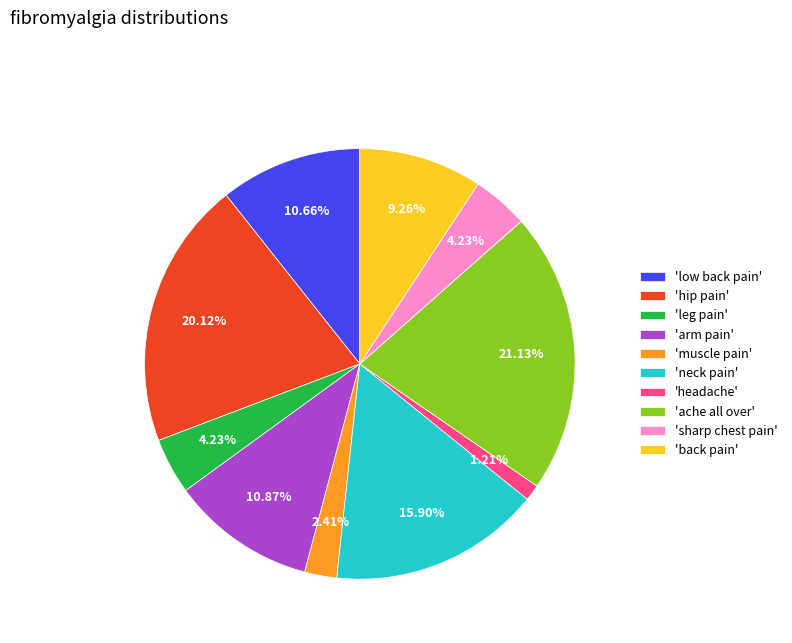

To the nearest percent, what is the difference between the largest and smallest slice percentages?

20%